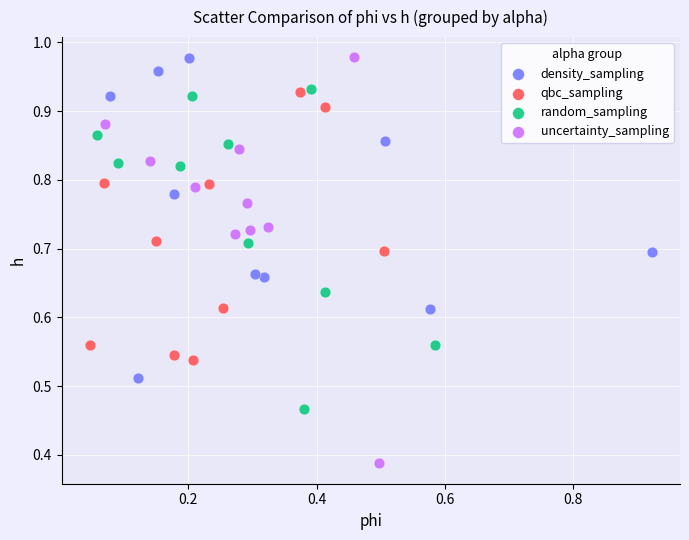

Which series has the largest Y range (max minus min)?

uncertainty_sampling